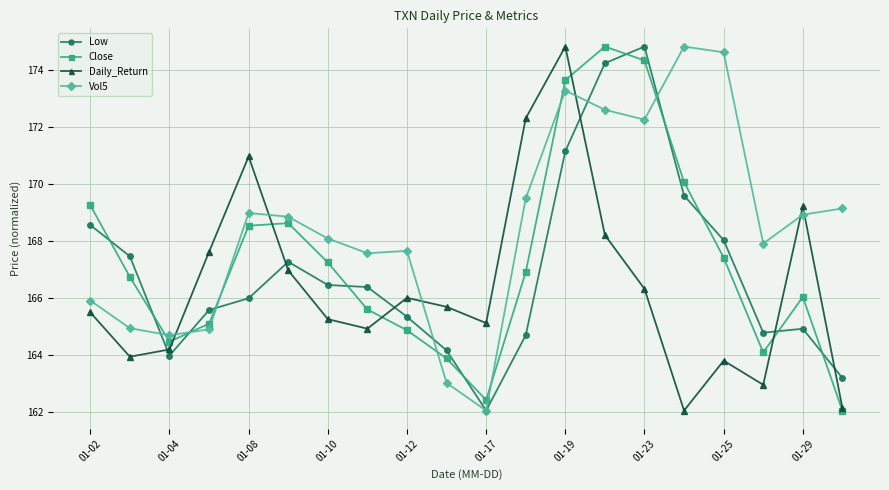

What is the maximum value shown in the chart?

174.8